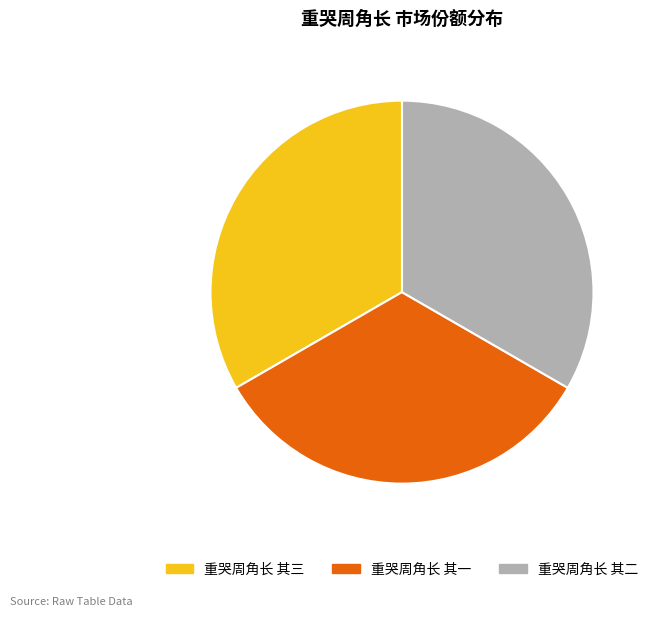

Is it true that 重哭周角长 其三 is 25% of the pie?

False